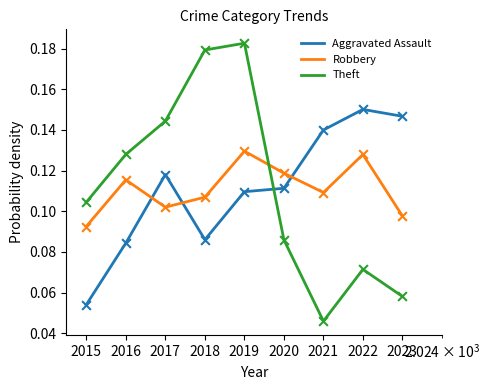

Which series has the largest range (max minus min)?

Theft